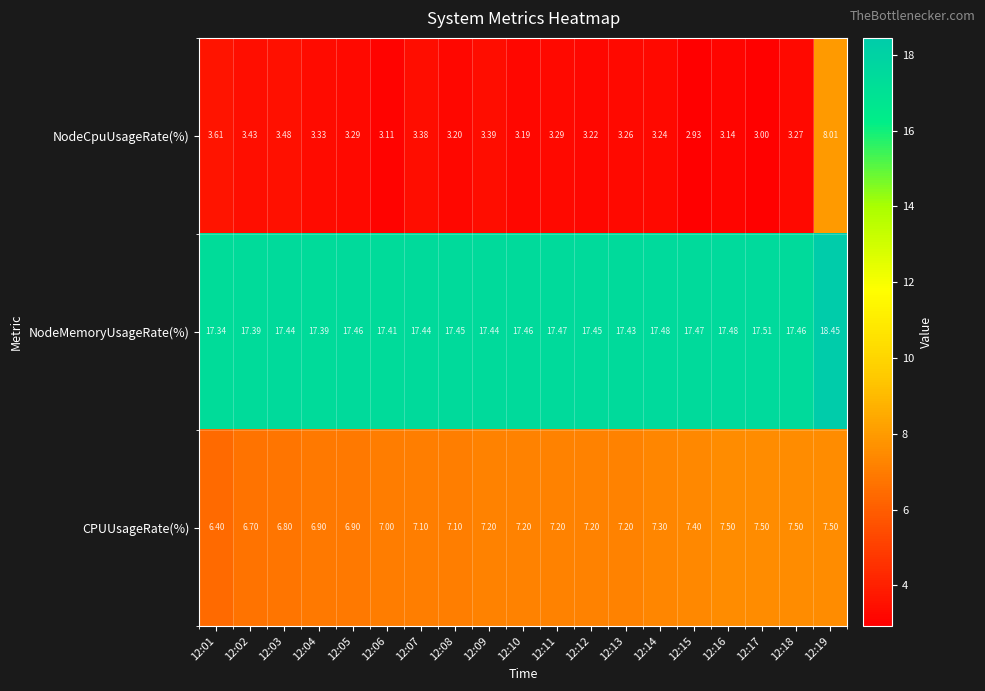

Rank the series at 12:01 from highest to lowest value.

NodeMemoryUsageRate(%), CPUUsageRate(%), NodeCpuUsageRate(%)